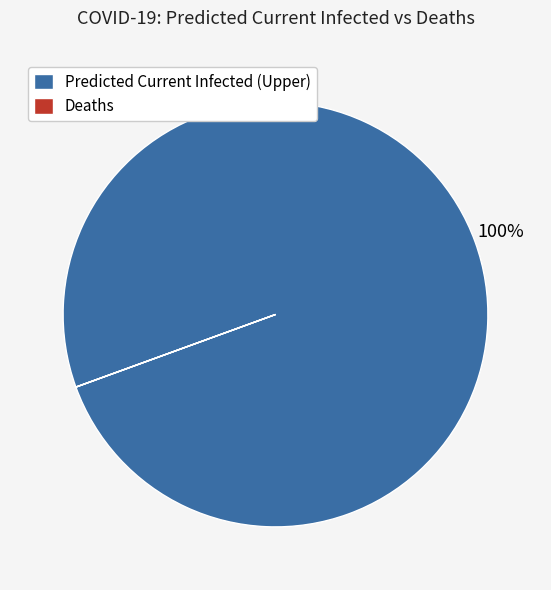

Is there any slice that represents more than half of the pie?

Yes